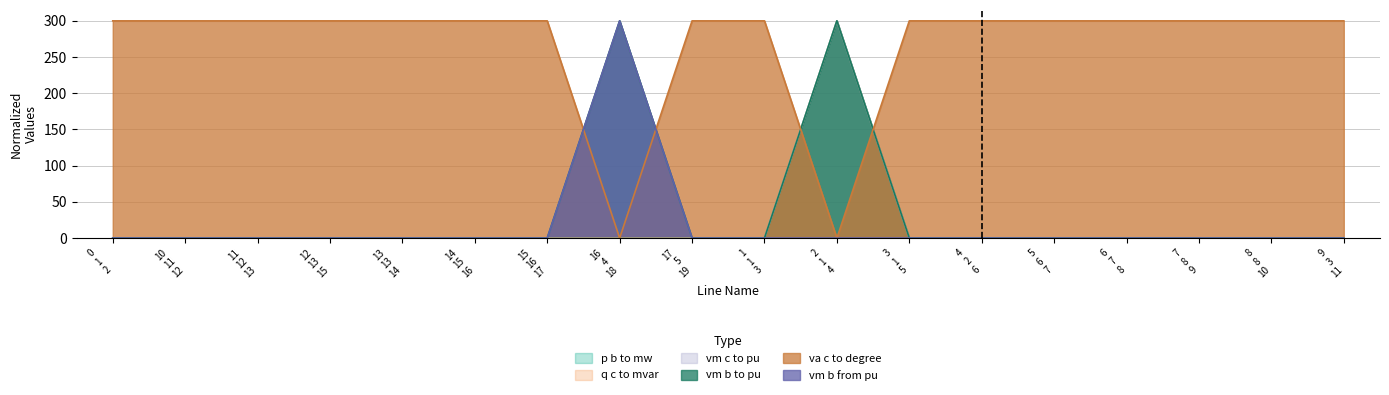

True or false: vm c to pu and va c to degree intersect in this chart.

True